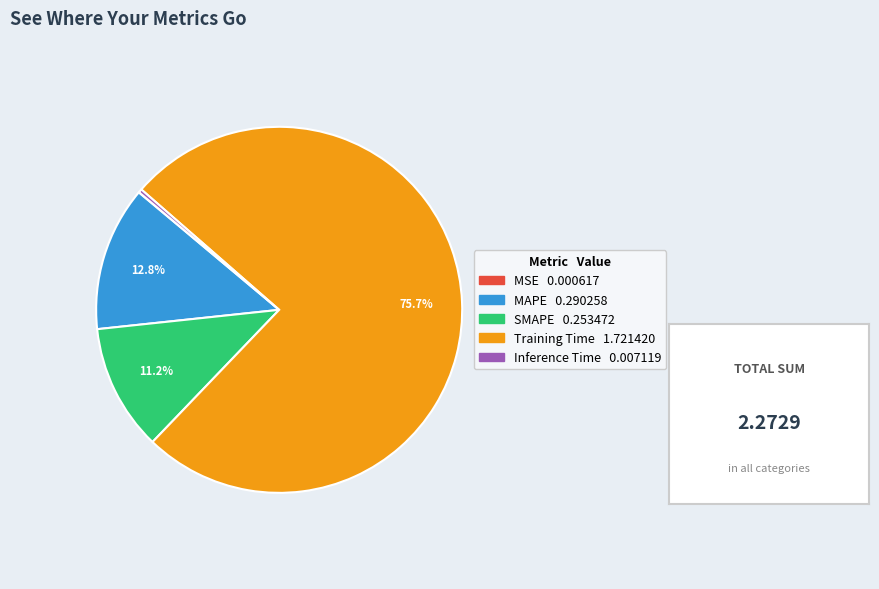

What is the largest slice in the pie chart?

Training Time